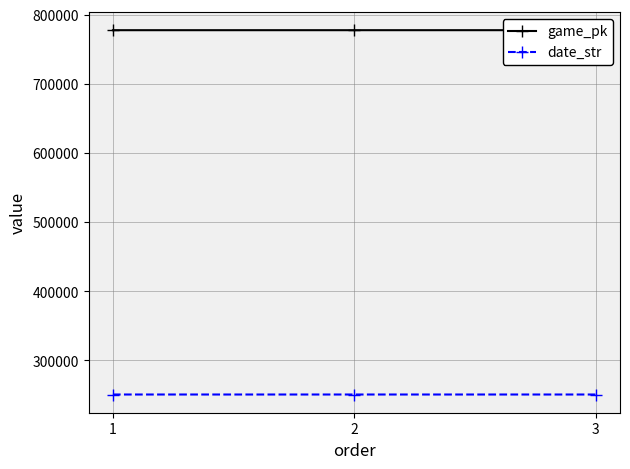

Is the value of game_pk at 3 greater than the value of date_str at 1?

Yes